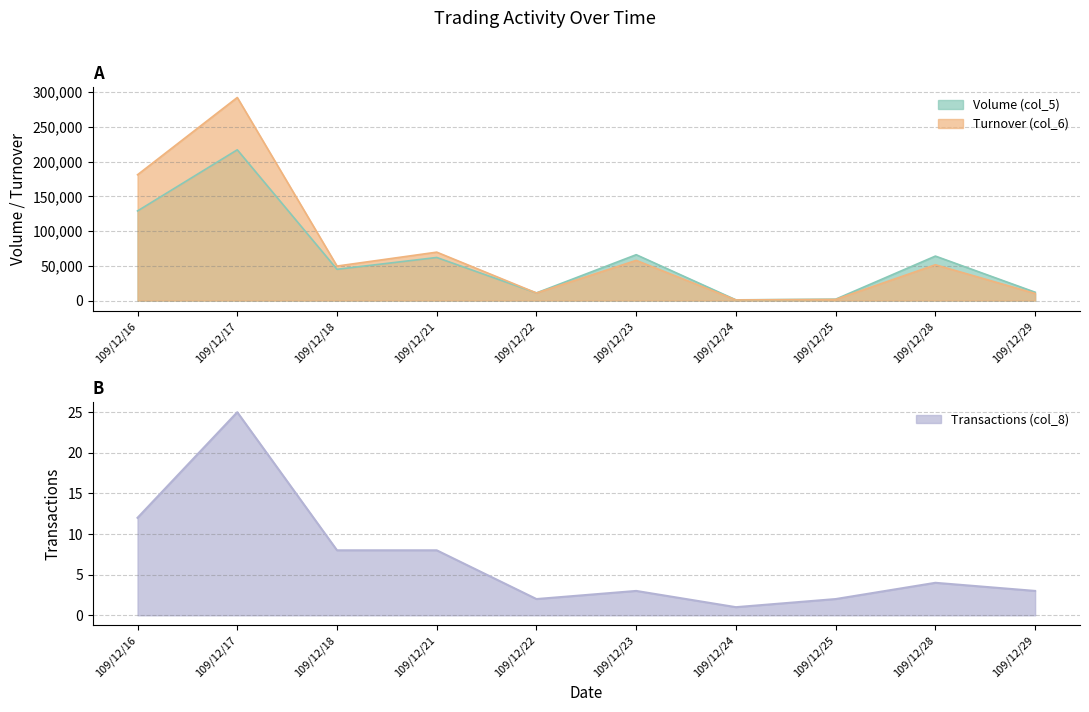

List the labels in order of Transactions (col_8) value, largest first.

109/12/17, 109/12/16, 109/12/18, 109/12/21, 109/12/28, 109/12/23, 109/12/29, 109/12/22, 109/12/25, 109/12/24